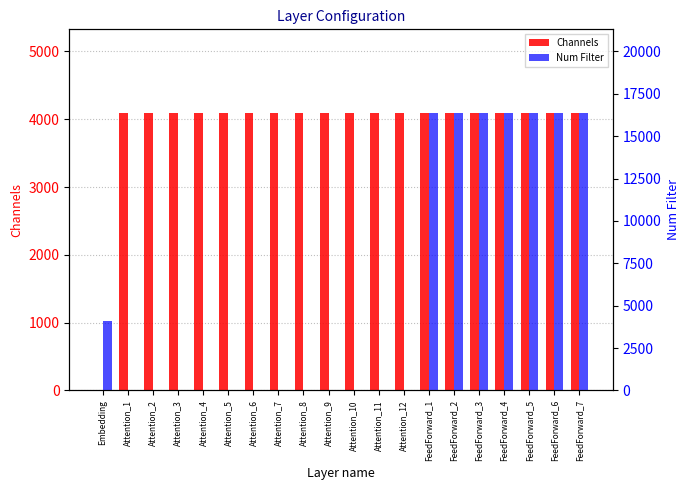

List the series in order of their peak value, lowest first.

Channels, Num Filter